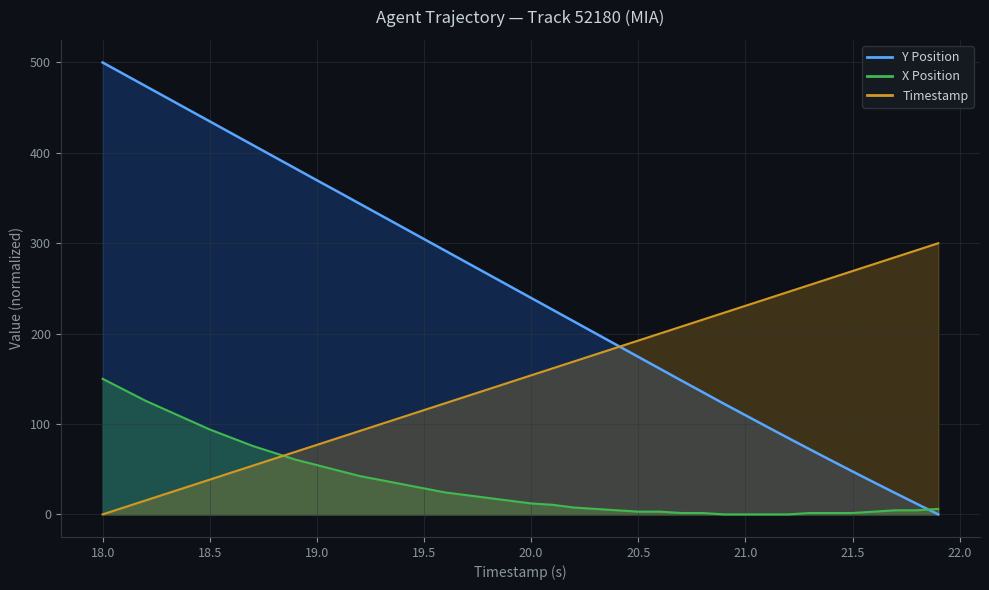

Between 18.2 and 19.2, which is larger?

18.2